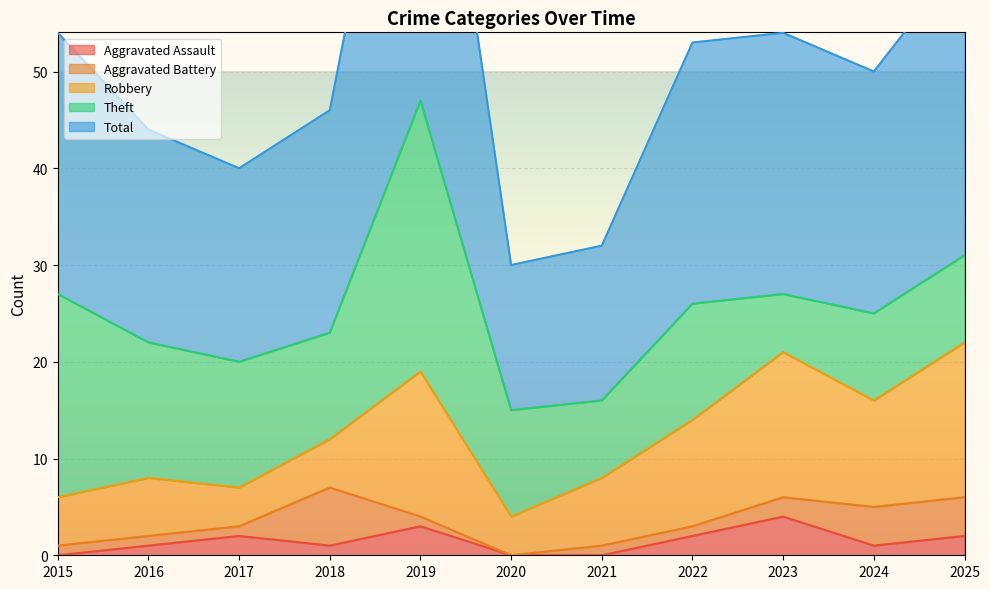

How many data points in Theft are less than 11?

4